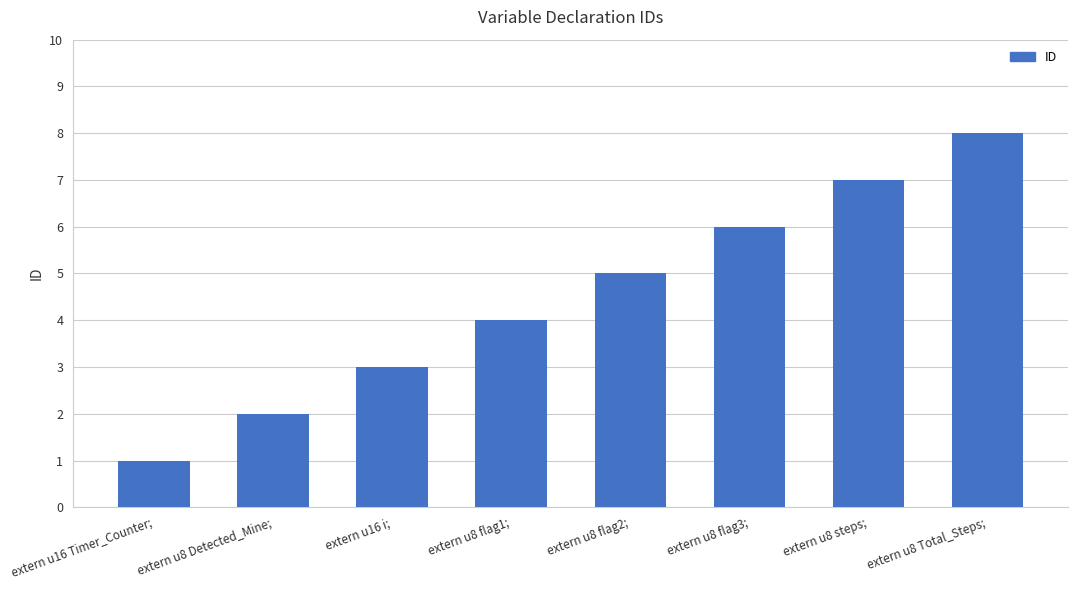

What is the difference between the maximum and second lowest values?

6